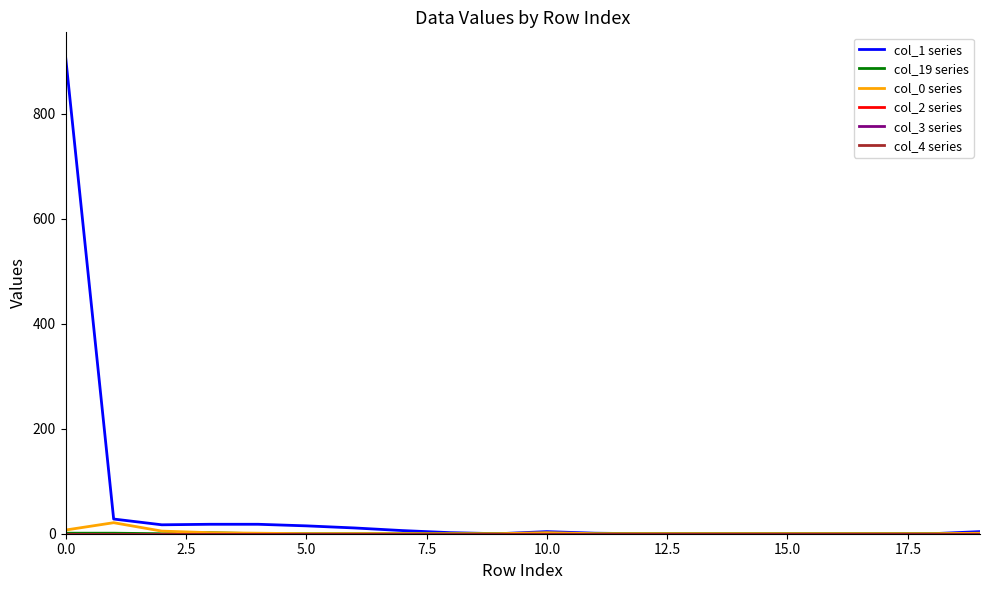

In col_19 series, how many points are higher than both neighbors (excluding endpoints)?

1